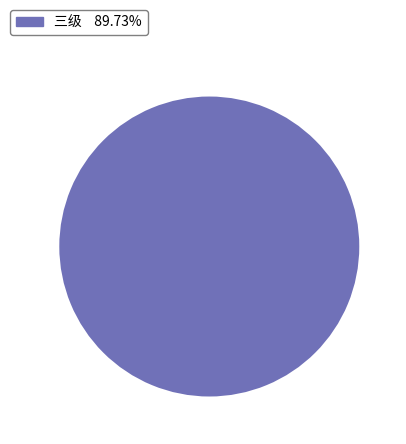

Does any single category account for the majority?

Yes